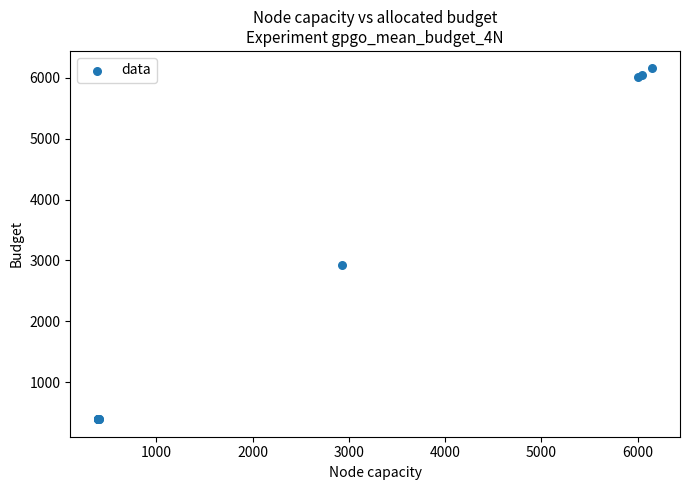

What Y value in the scatter plot is closest to 3272?

2929